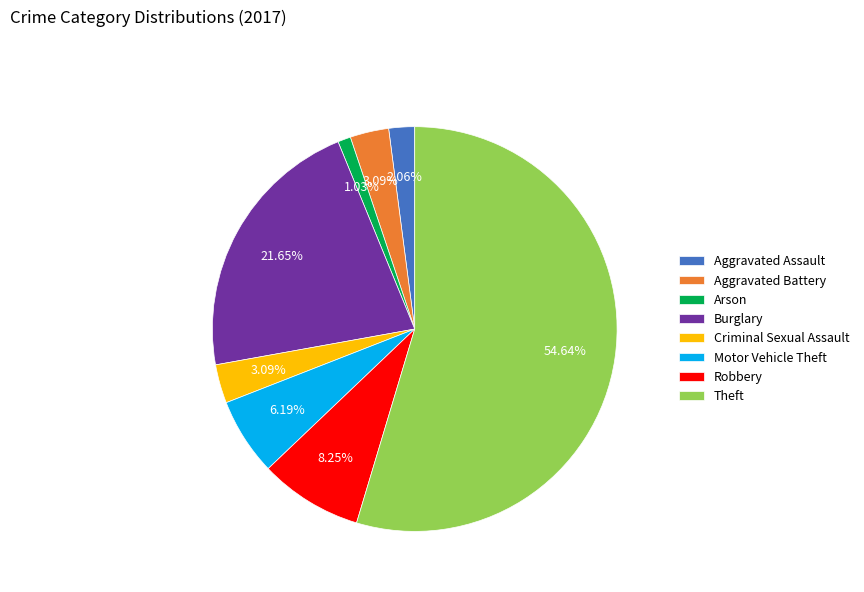

Which slice is the smallest?

Arson